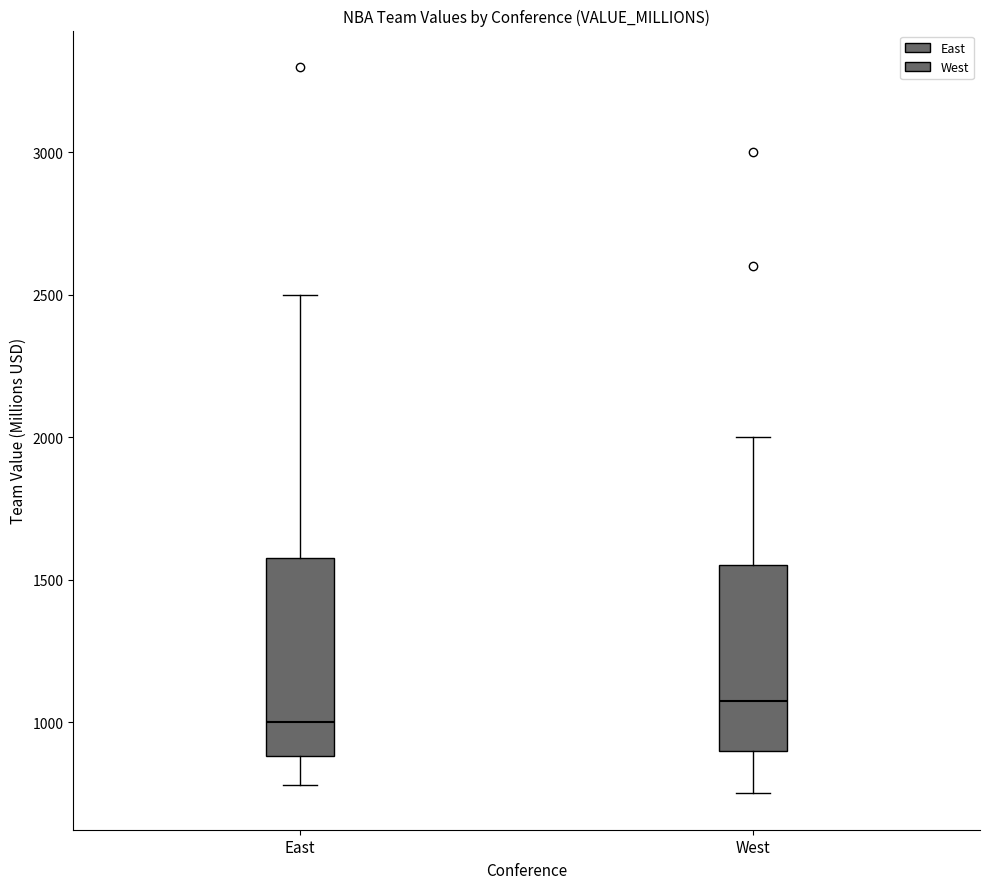

Which box's median line is the lowest?

East